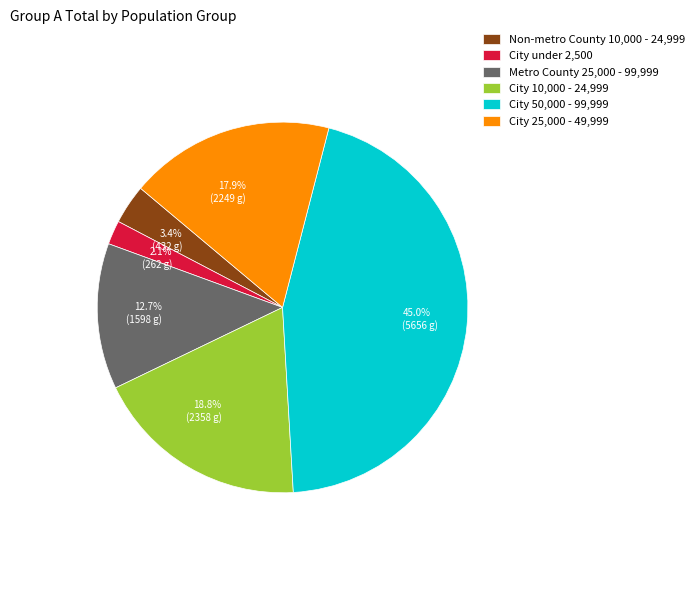

Which has a higher value, City 50,000 - 99,999 or City 25,000 - 49,999?

City 50,000 - 99,999